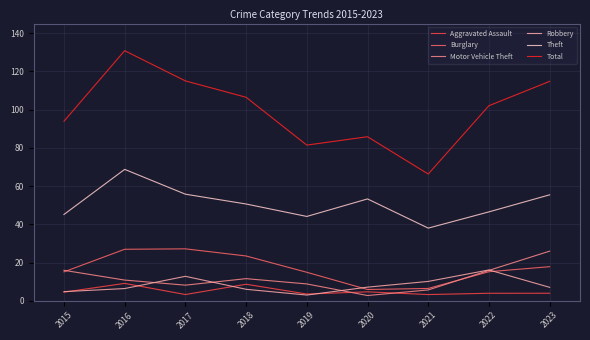

What is the sum of all Theft values?

457.7